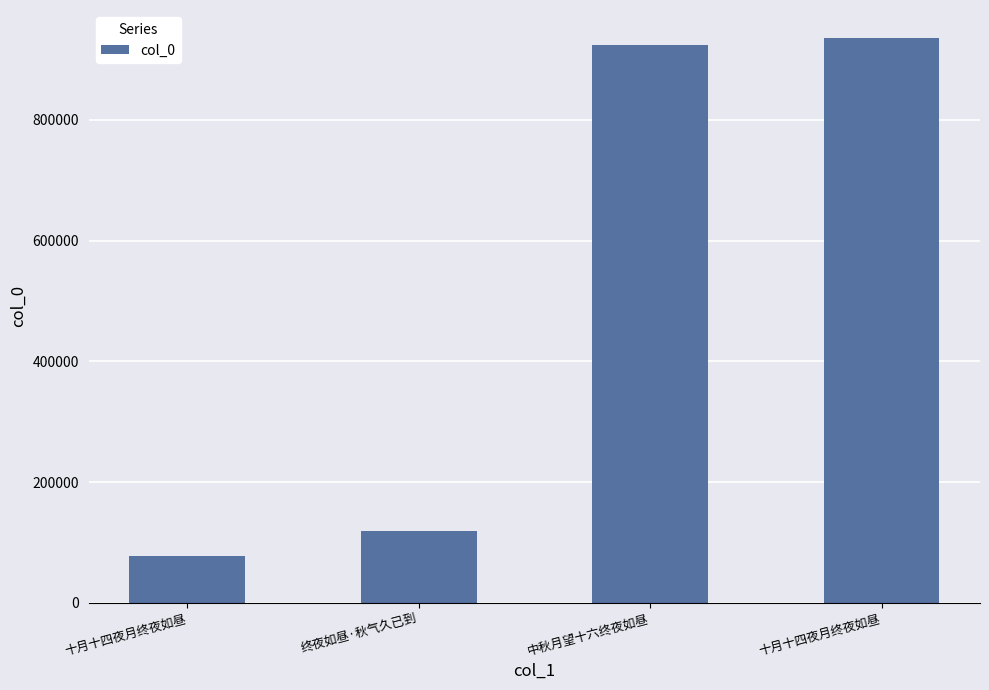

What is the change in value from 终夜如昼·秋气久已到 to 中秋月望十六终夜如昼?

+806049